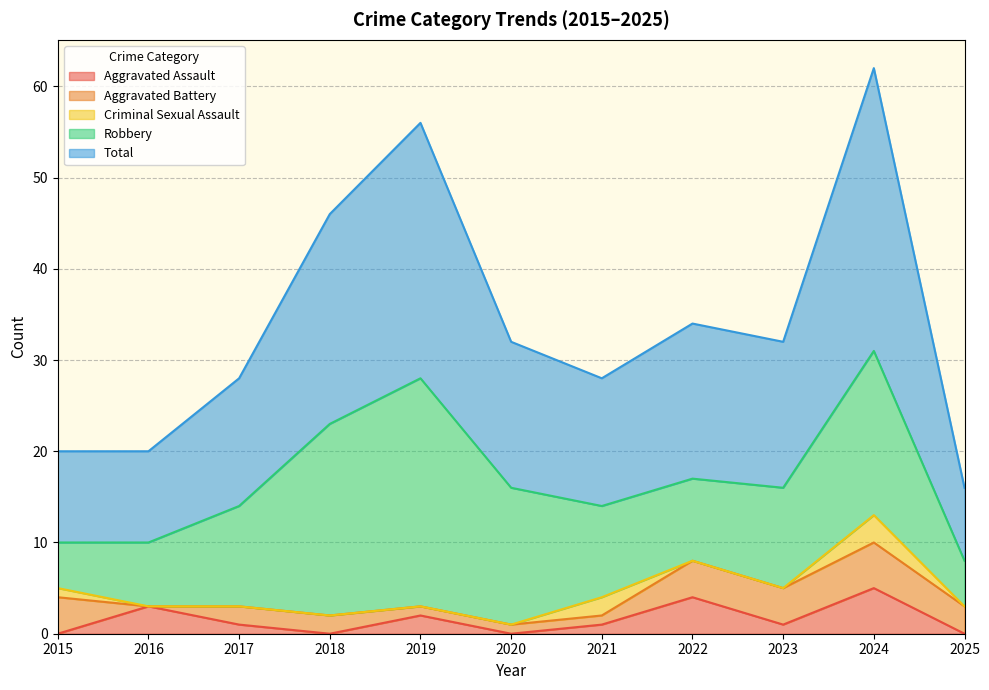

What is the average value of the Aggravated Assault series?

2